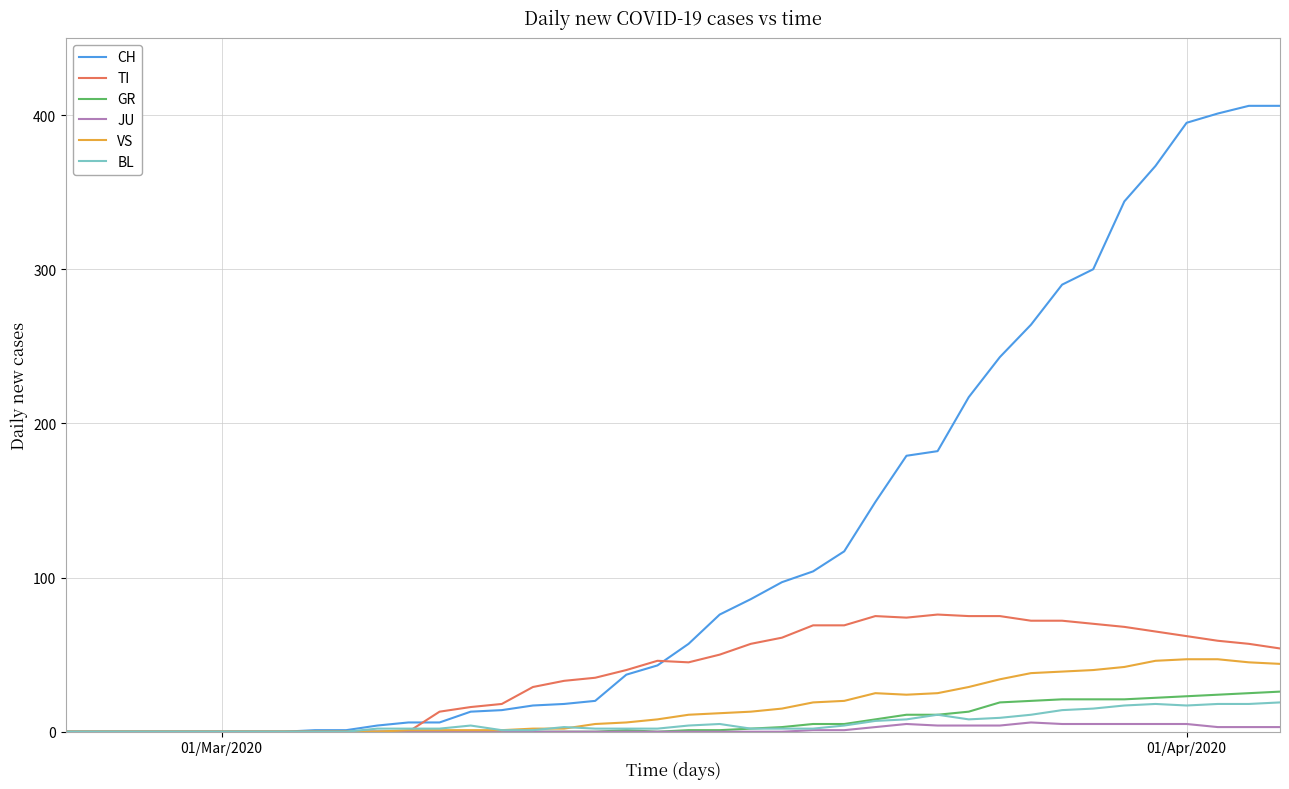

Which series has the largest total across all categories?

CH